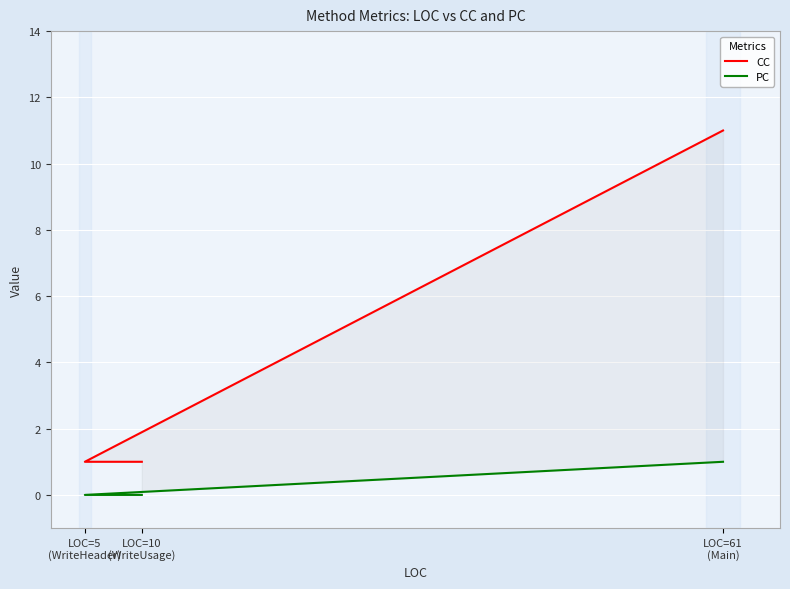

Which series has the largest total across all categories?

CC